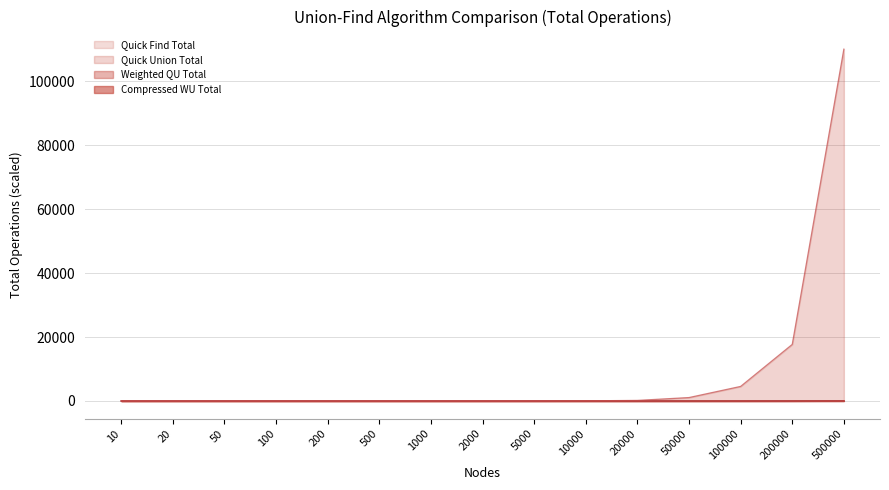

What are all the series names shown in the legend?

Quick Find Total, Quick Union Total, Weighted QU Total, Compressed WU Total